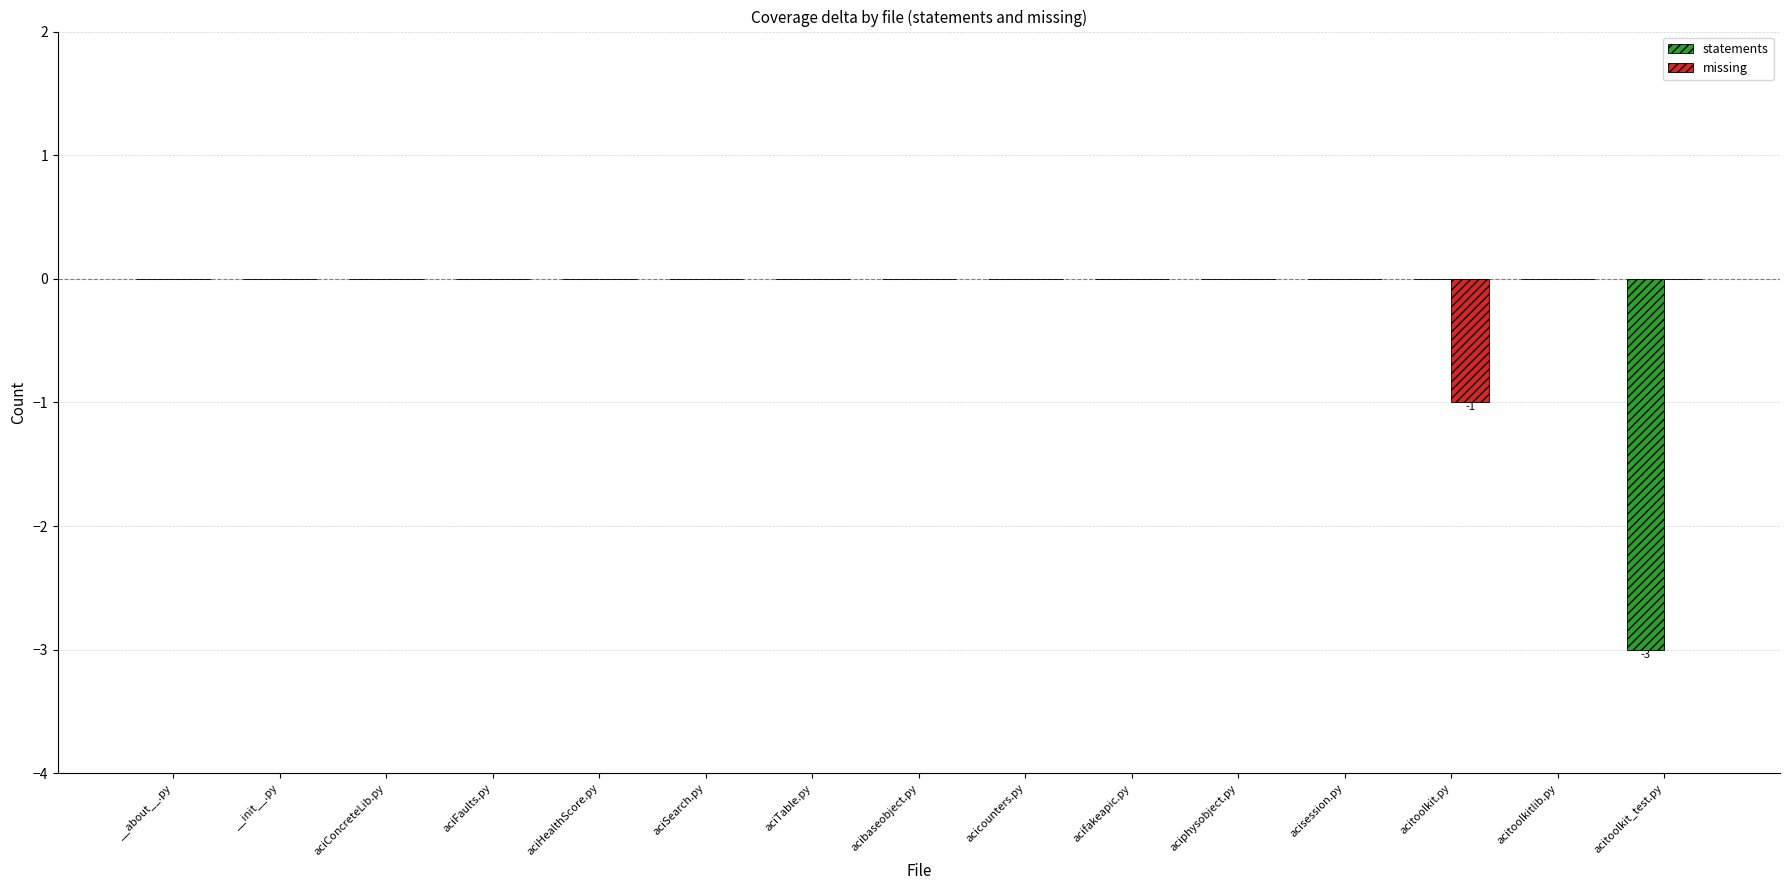

What is the sum of all statements values?

-3